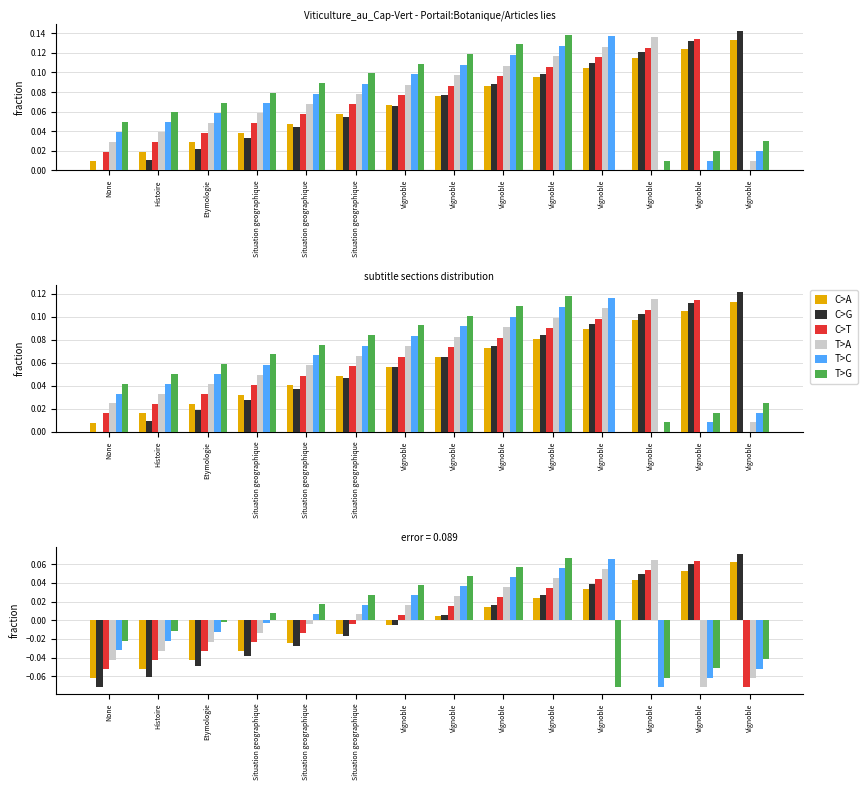

What are all the series names shown in the legend?

C>A, C>G, C>T, T>A, T>C, T>G